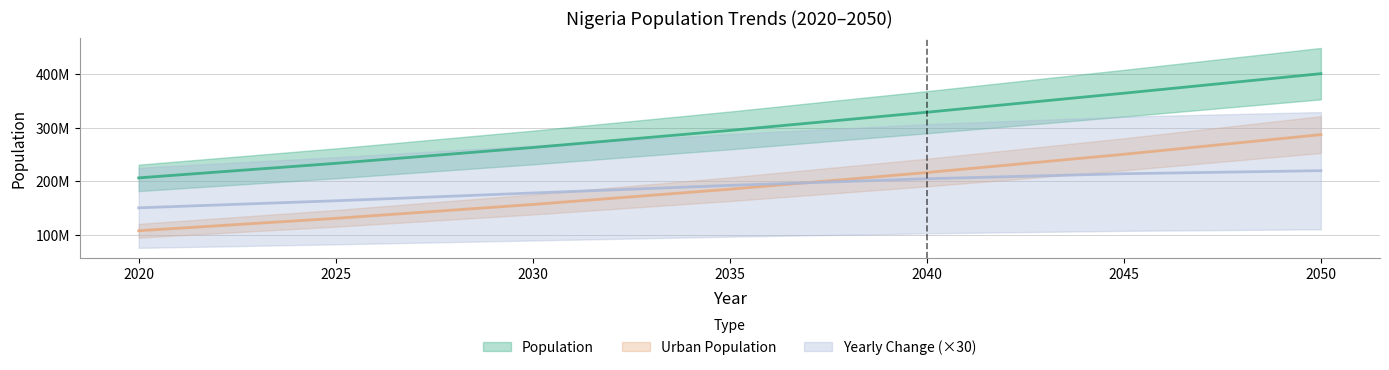

Reading right to left, list all the values displayed in this chart.

Population: 2050=401315000	2045=364711807	2040=329066615	2035=294986051	2030=262977337	2025=233343112	2020=206139589
Urban Population: 2050=287130349	2045=250285391	2040=216083536	2035=184887647	2030=156299881	2025=130312056	2020=107112526
Yearly Change: 2050=219619170	2045=213871140	2040=204483390	2035=192052290	2030=177805350	2025=163221150	2020=150012840